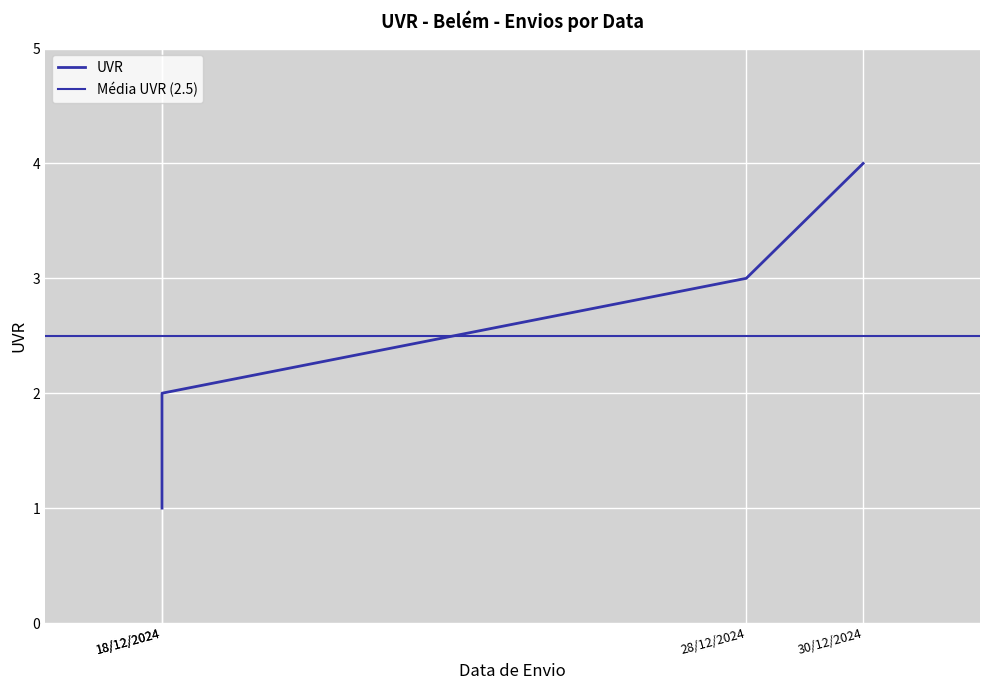

The chart shows a value of 1 at 18/12/2024. True or false?

True